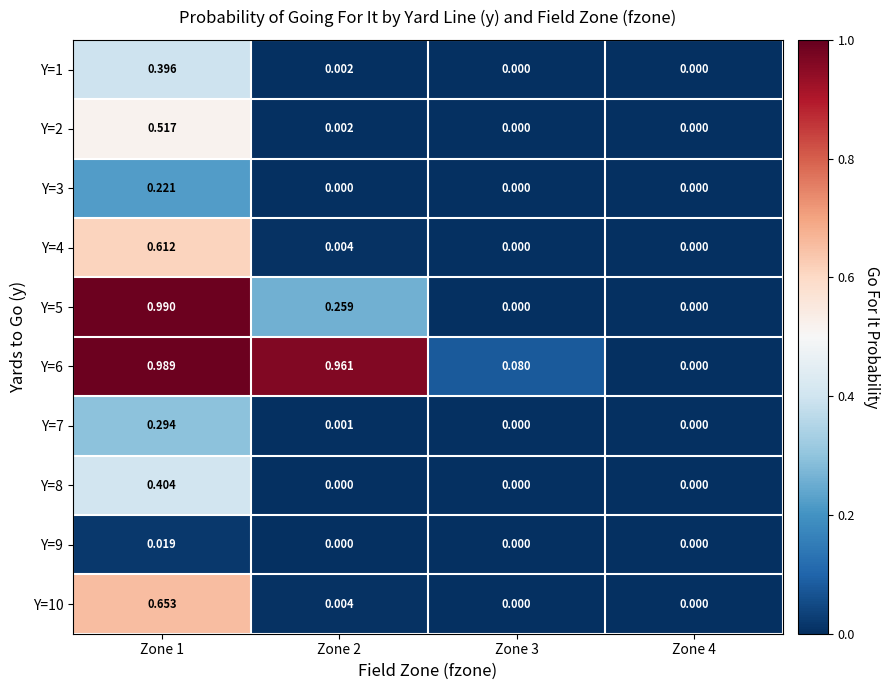

Is the value of Y=1 at Zone 2 greater than the value of Y=9 at Zone 4?

Yes